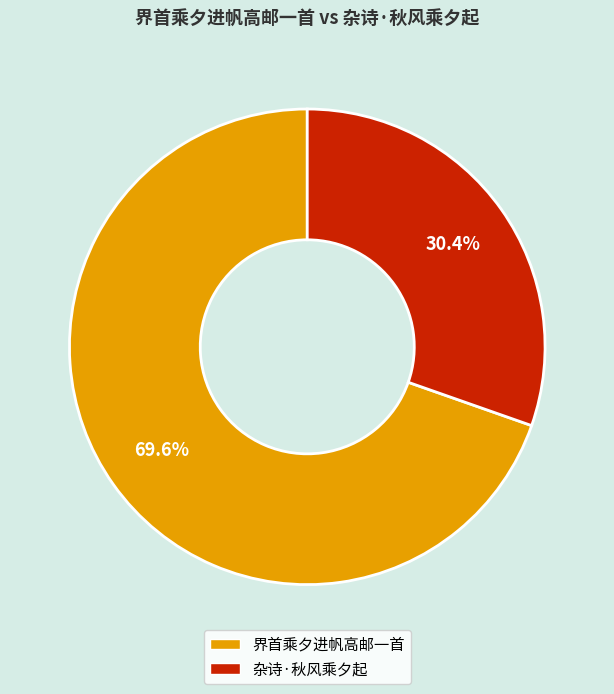

What portion of the pie excludes 界首乘夕进帆高邮一首?

30.4%